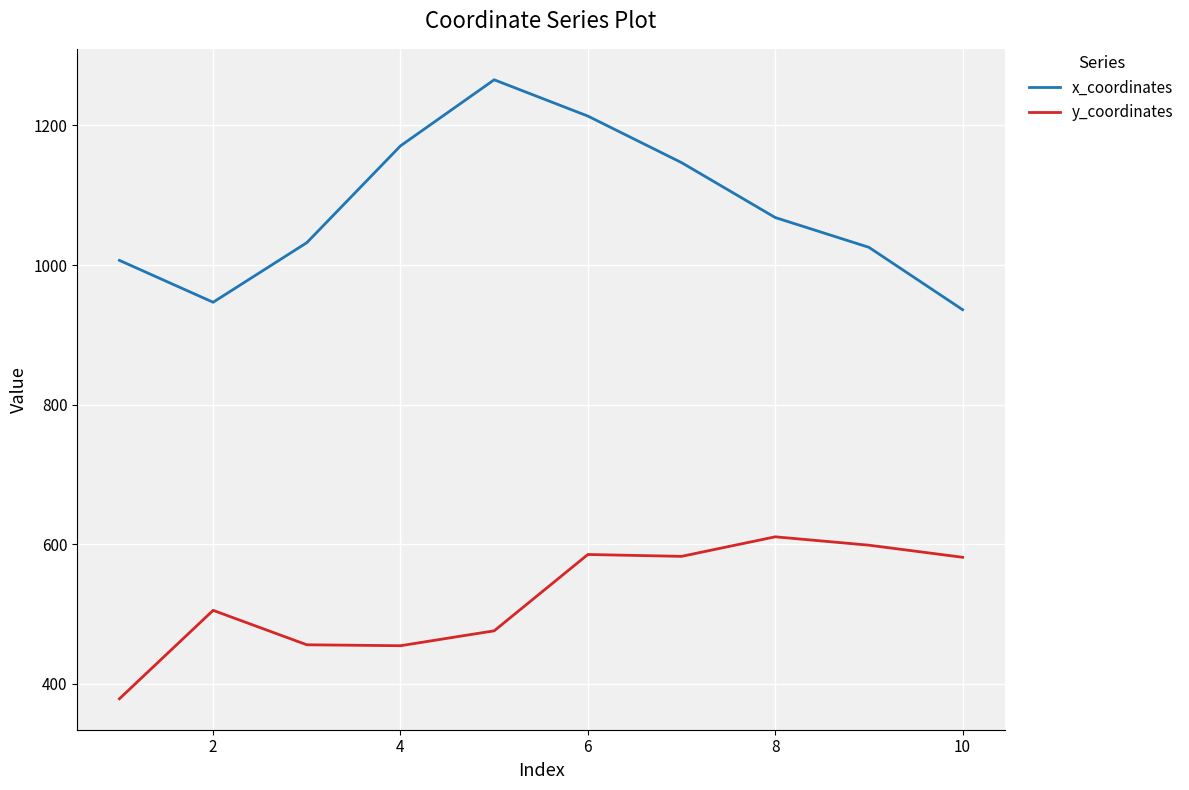

What are all the series names shown in the legend?

x_coordinates, y_coordinates